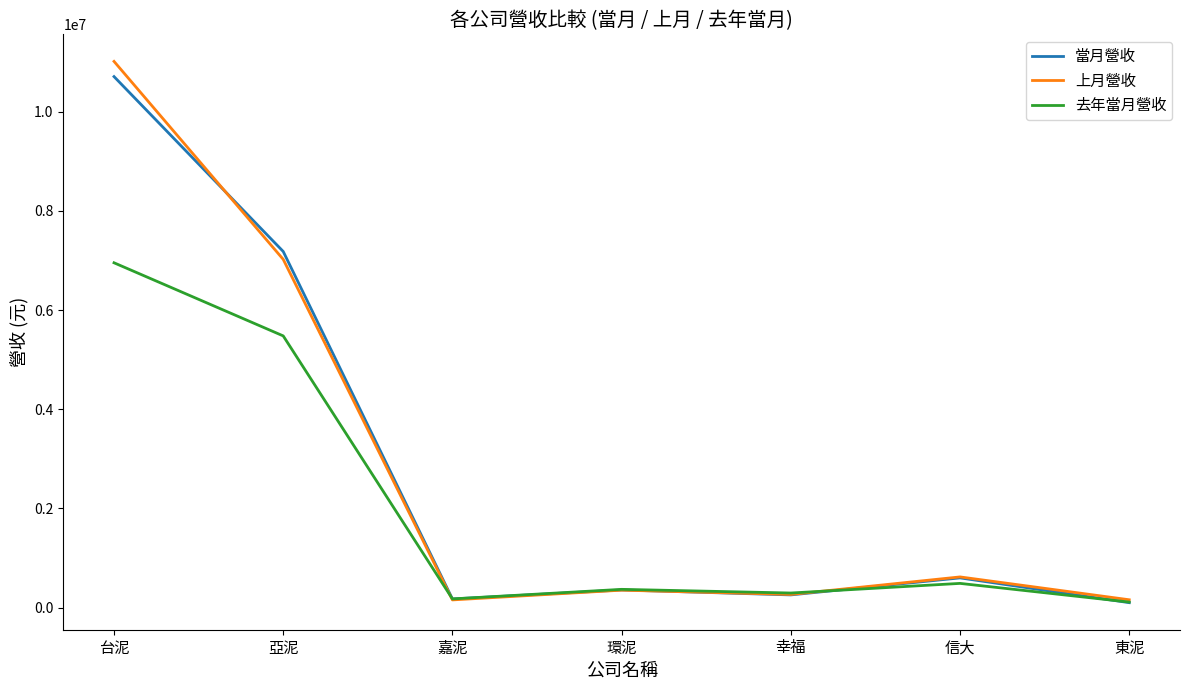

At which category is the sum across all series the highest?

台泥